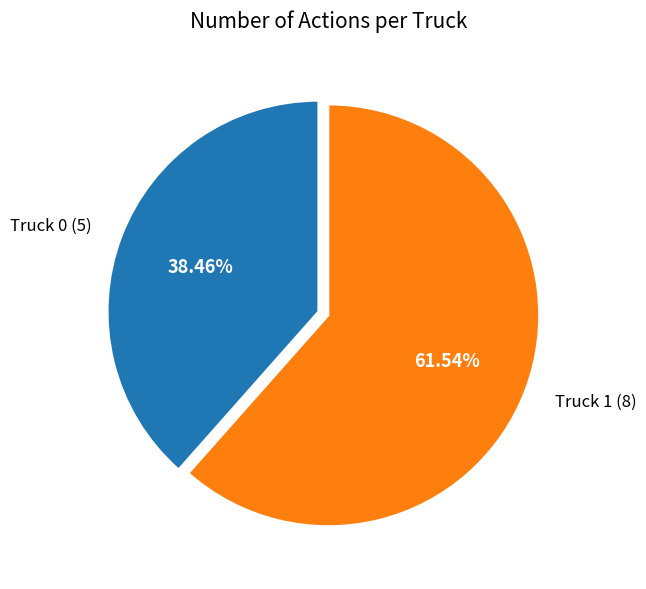

Approximately how many times larger is the value at Truck 0 compared to Truck 1?

0.6